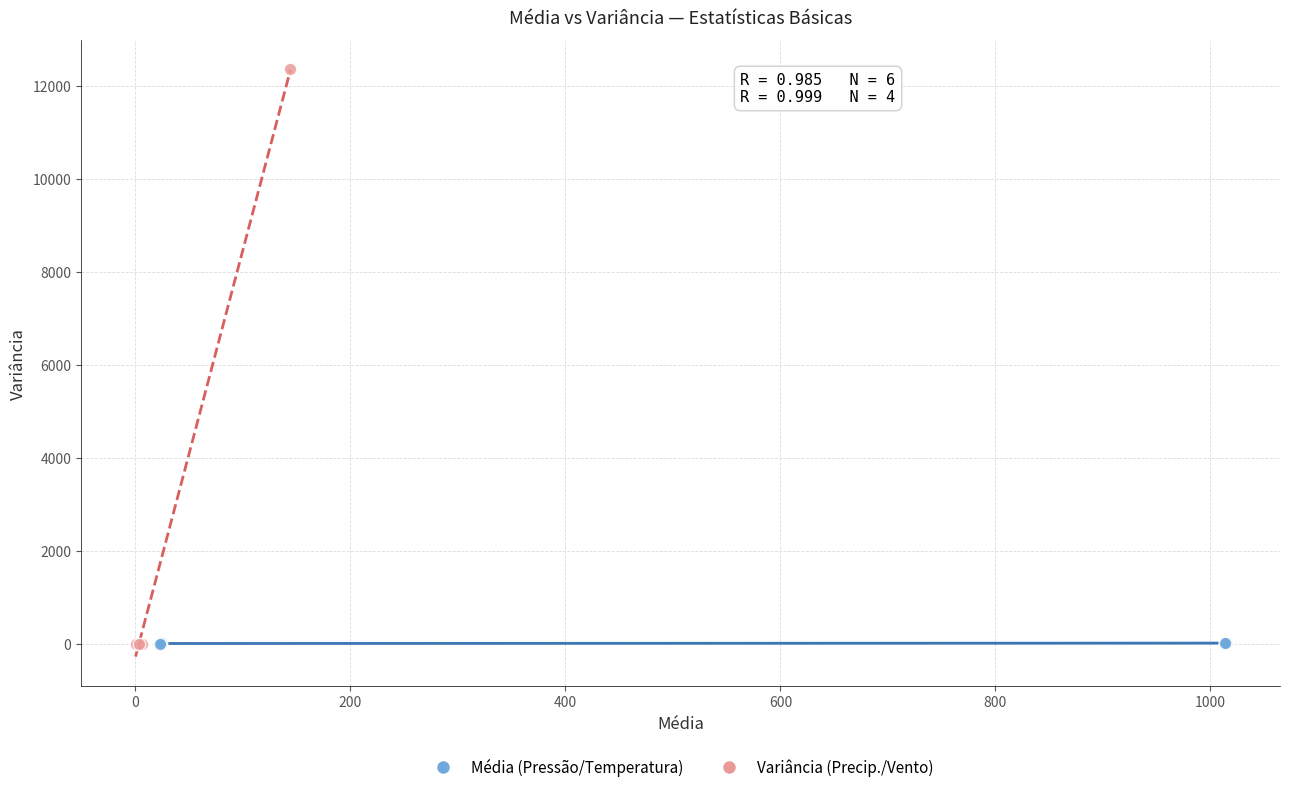

Which series reaches the maximum Y coordinate?

Variância (Precip./Vento)